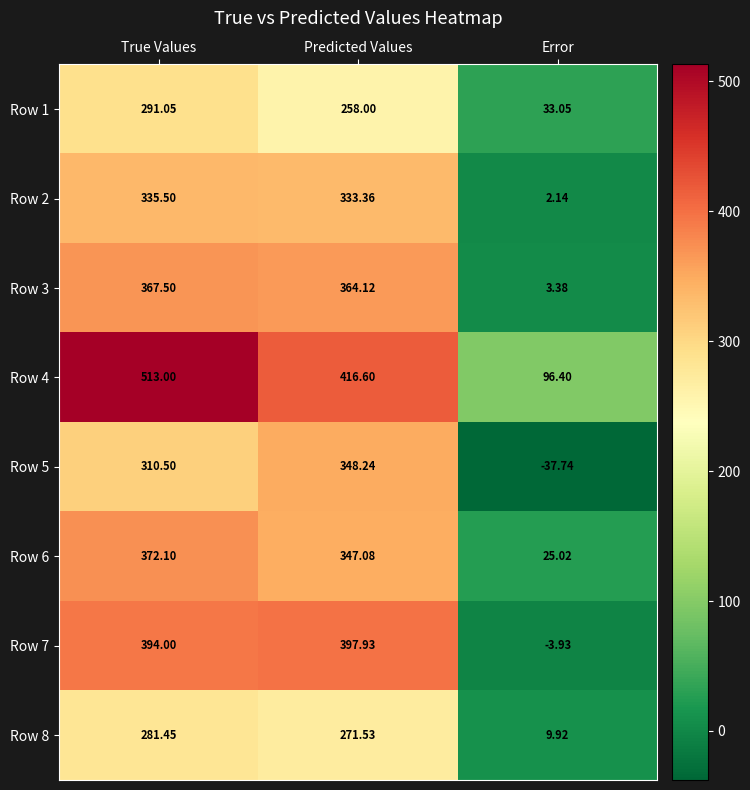

Rank the categories by Row 2 value from lowest to highest.

Error, Predicted Values, True Values